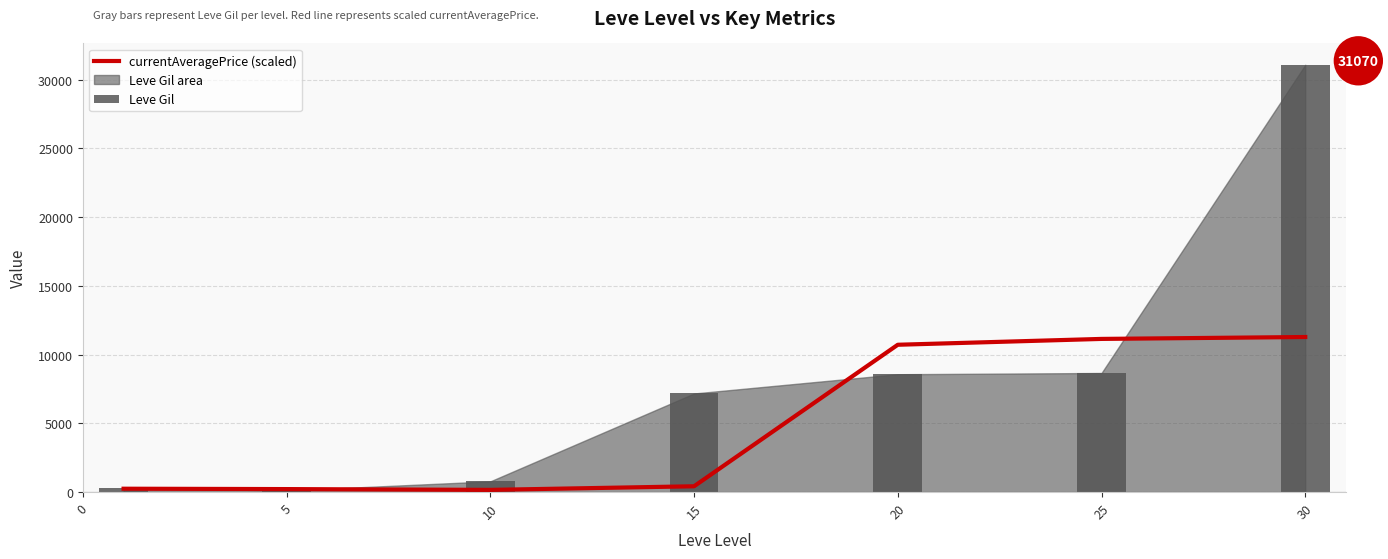

What is the difference between the highest and lowest values at 30?

19794.2